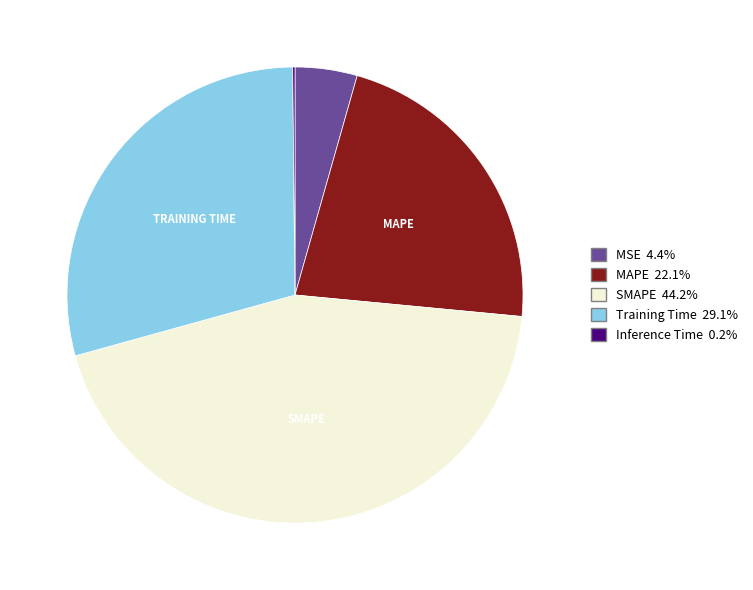

Is there a majority slice in this chart?

No